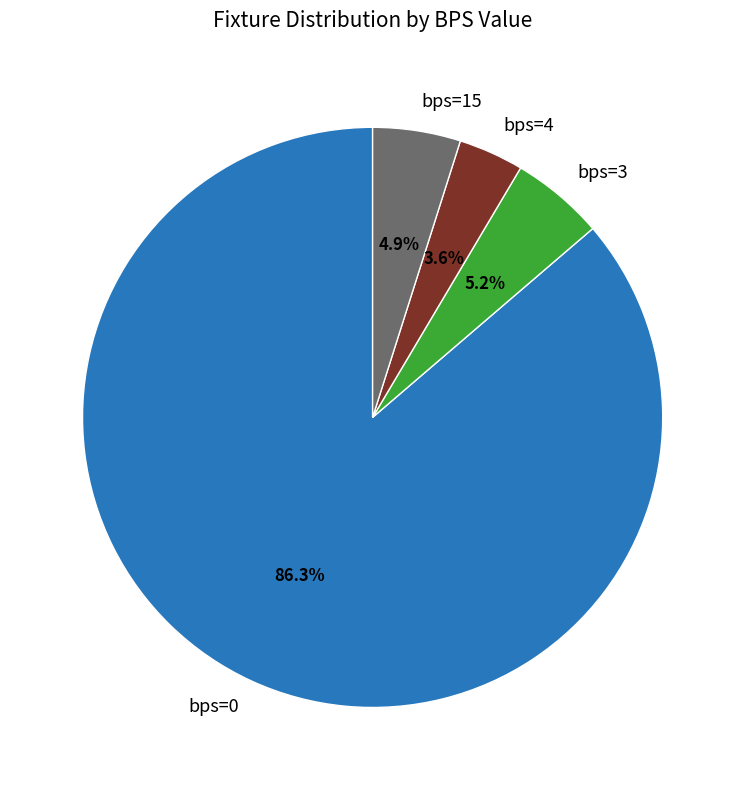

Combined, what portion of the pie is bps=15 and bps=3?

10.1%